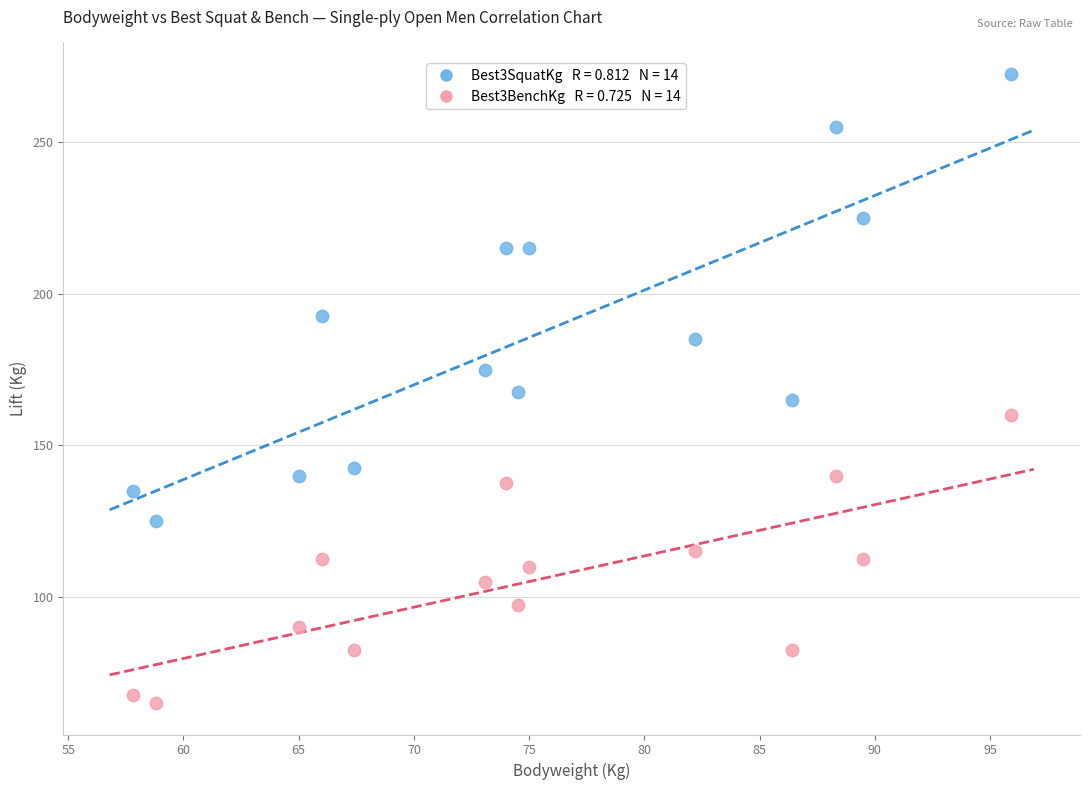

Across all data points, what is the range of X values (max minus min)?

38.1